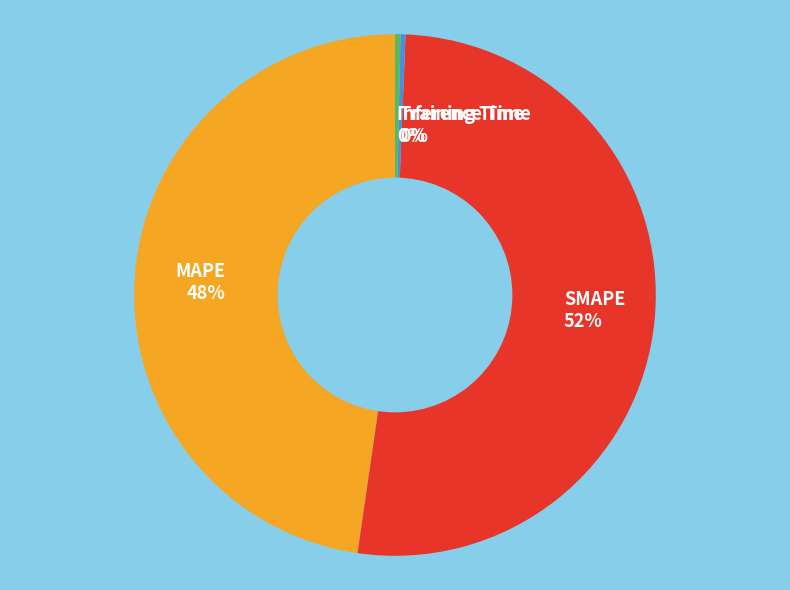

To the nearest percent, what is the difference between the MAPE and SMAPE slice percentages?

4%